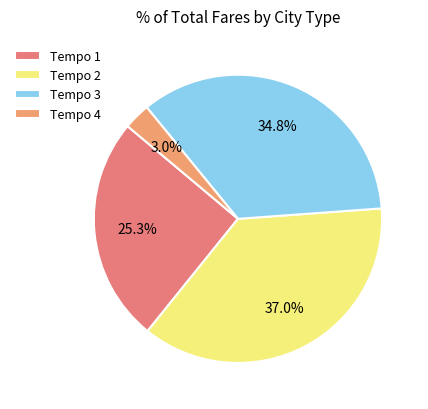

Count the number of slices in the pie.

4